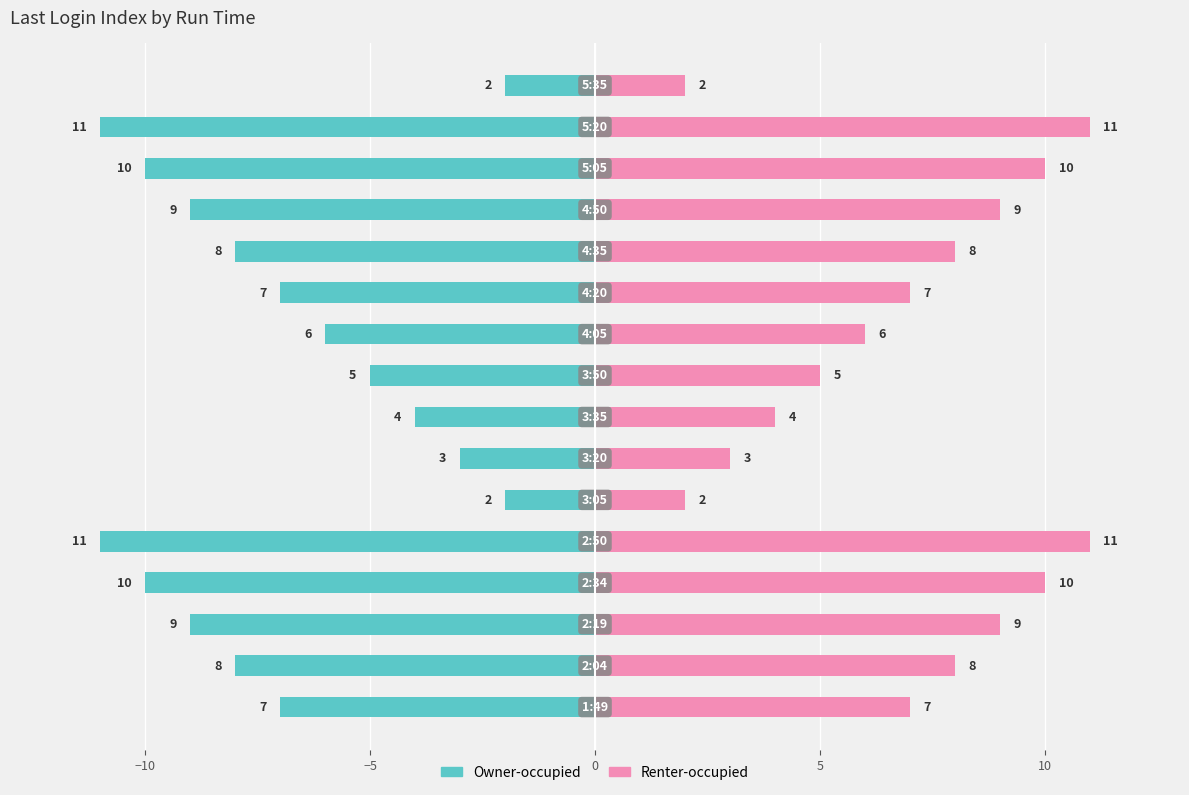

How many categories are shown in the chart?

16